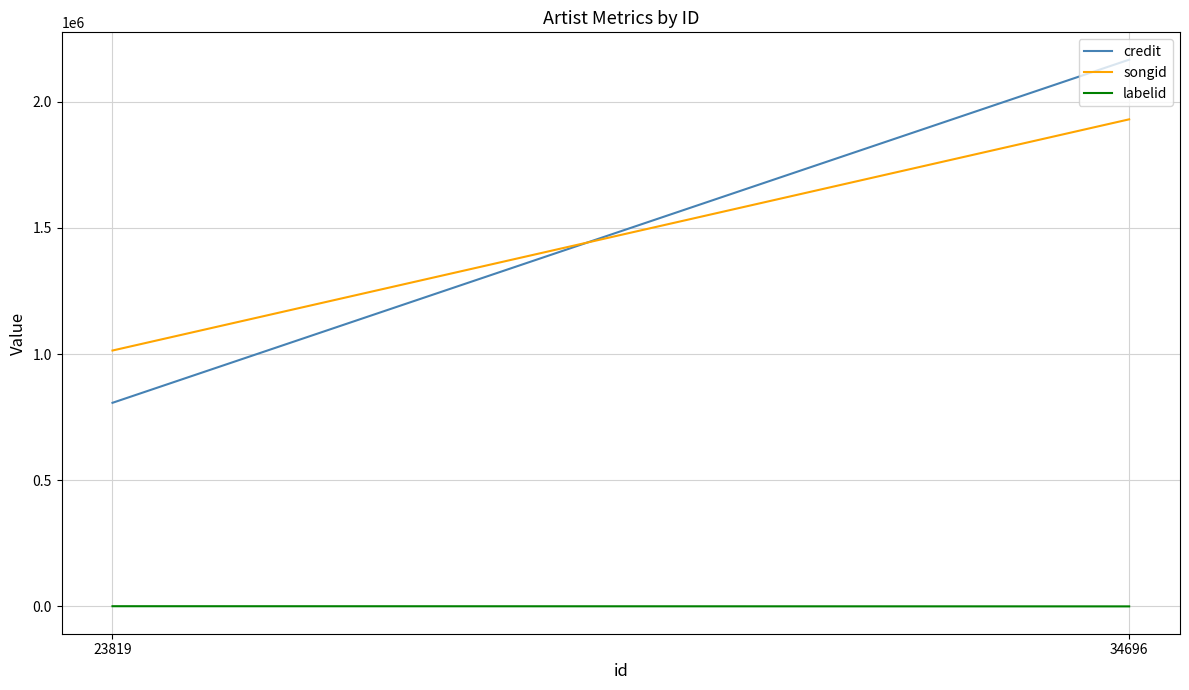

How many distinct data groups are displayed?

3